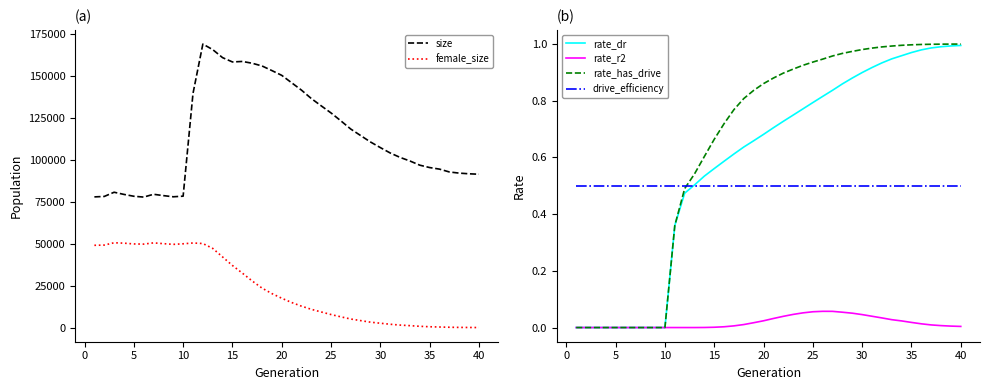

Which series has the largest range (max minus min)?

size